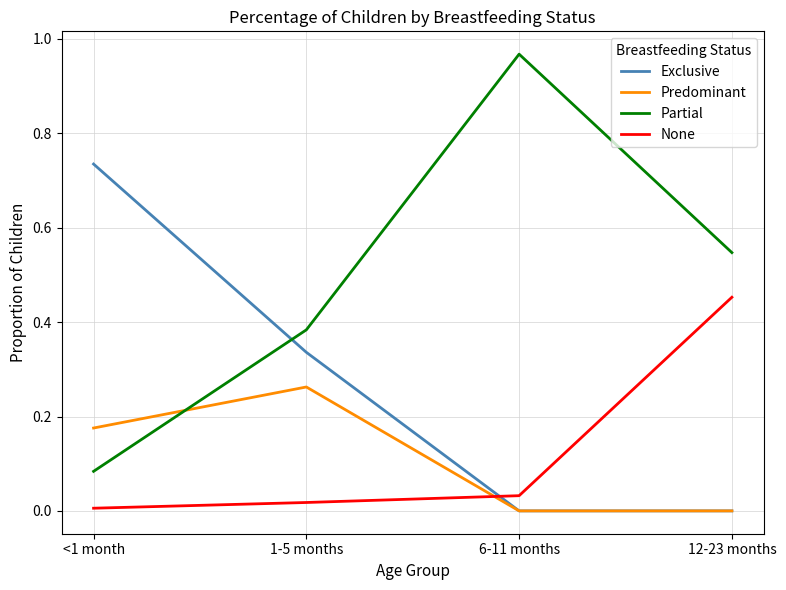

The value of Predominant at 6-11 months is 0.0. True or false?

True